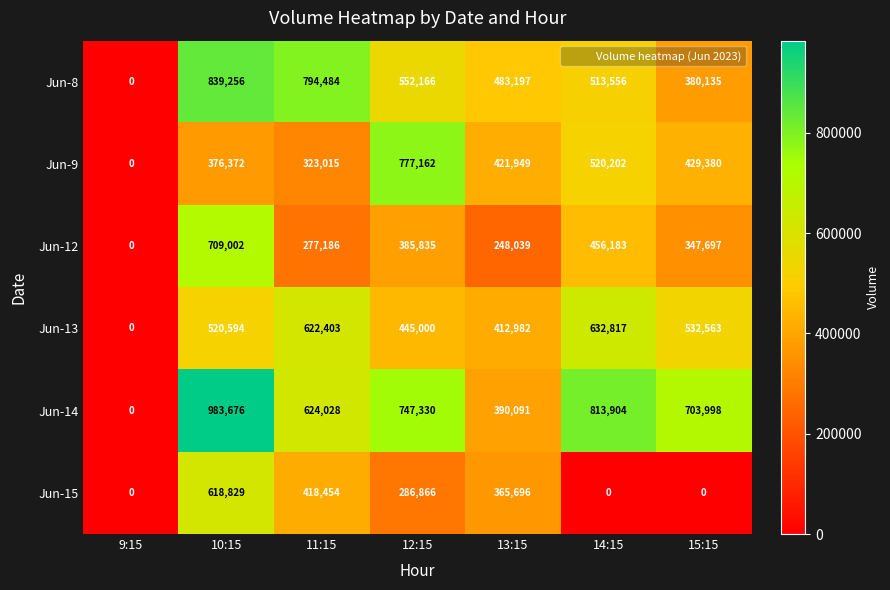

Rank the categories by Jun-12 value from highest to lowest.

10:15, 14:15, 12:15, 15:15, 11:15, 13:15, 9:15